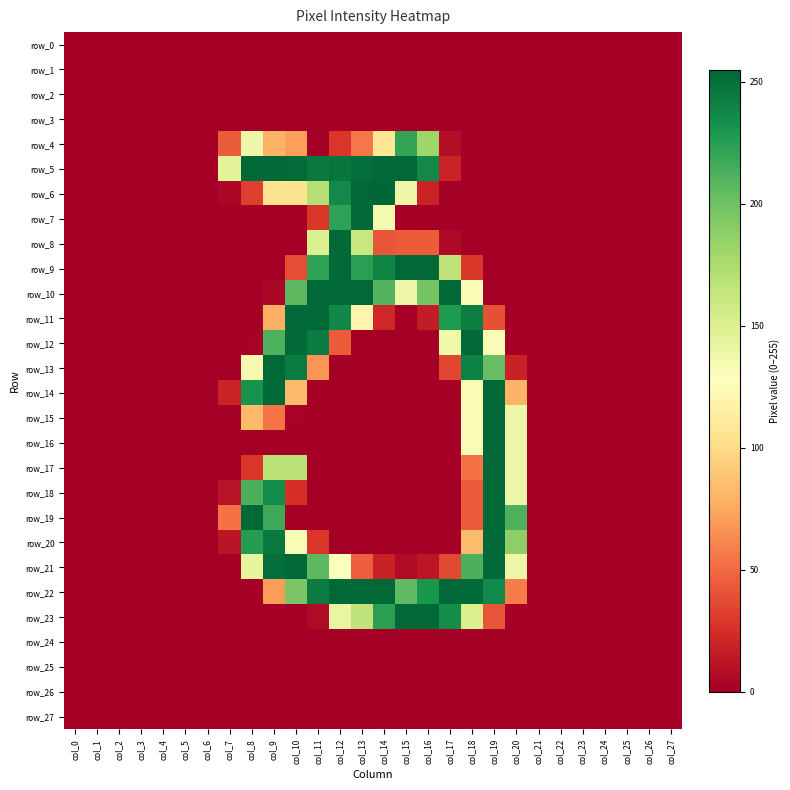

Between col_25 and col_10, which is larger?

col_25